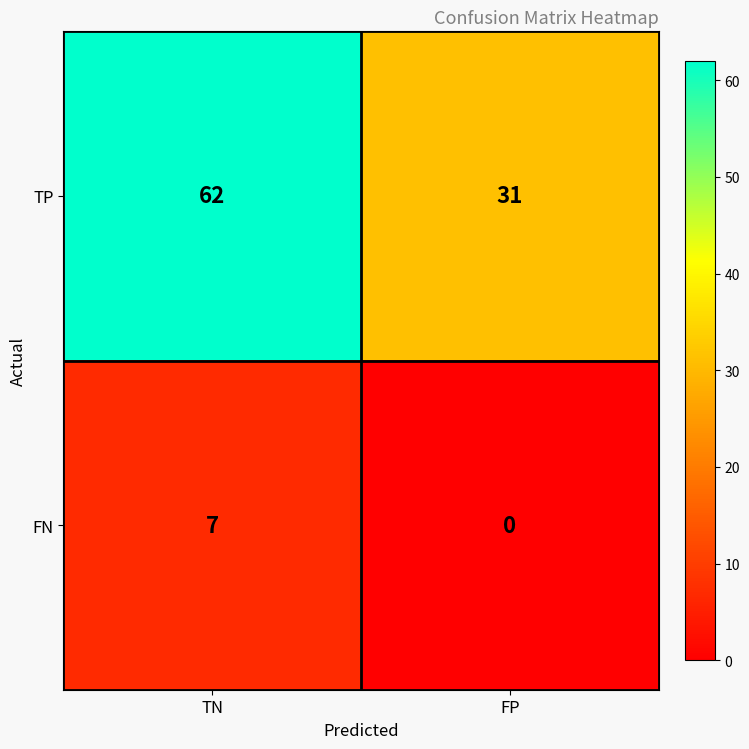

Rank the series by their average value, from highest to lowest.

TP, FN